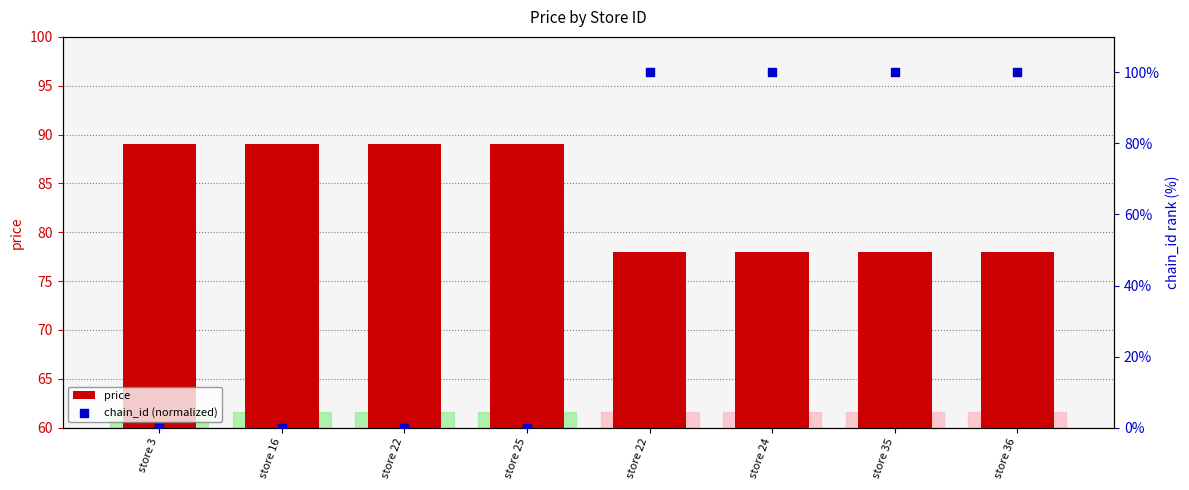

Which series reaches the minimum Y coordinate?

chain_id (normalized)